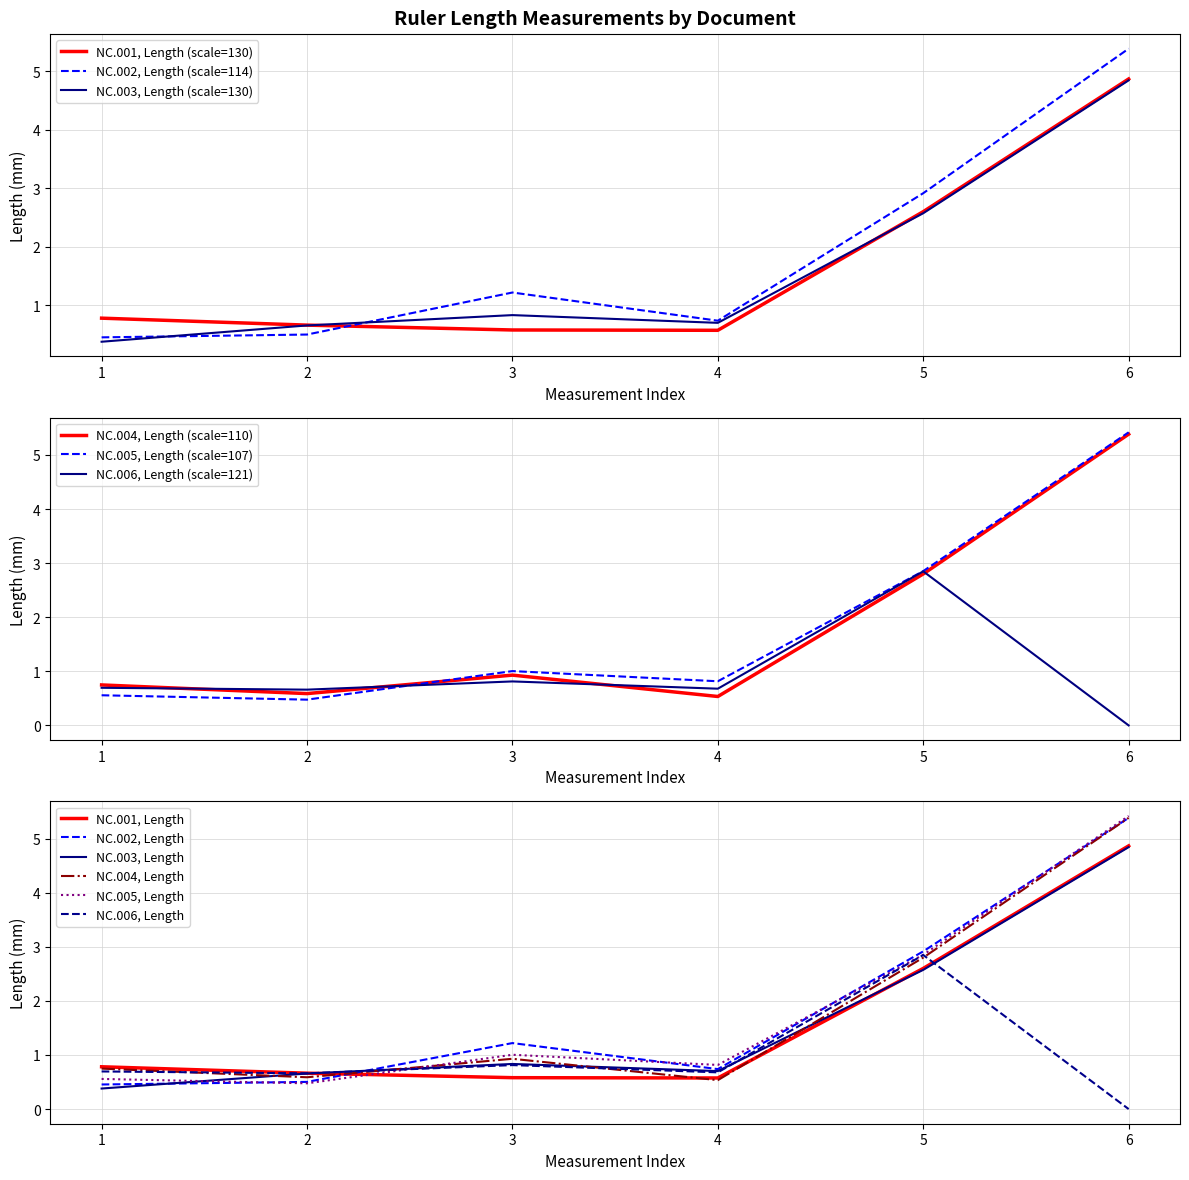

Which category has the highest value in the NC.005, Length (scale=107) series?

6